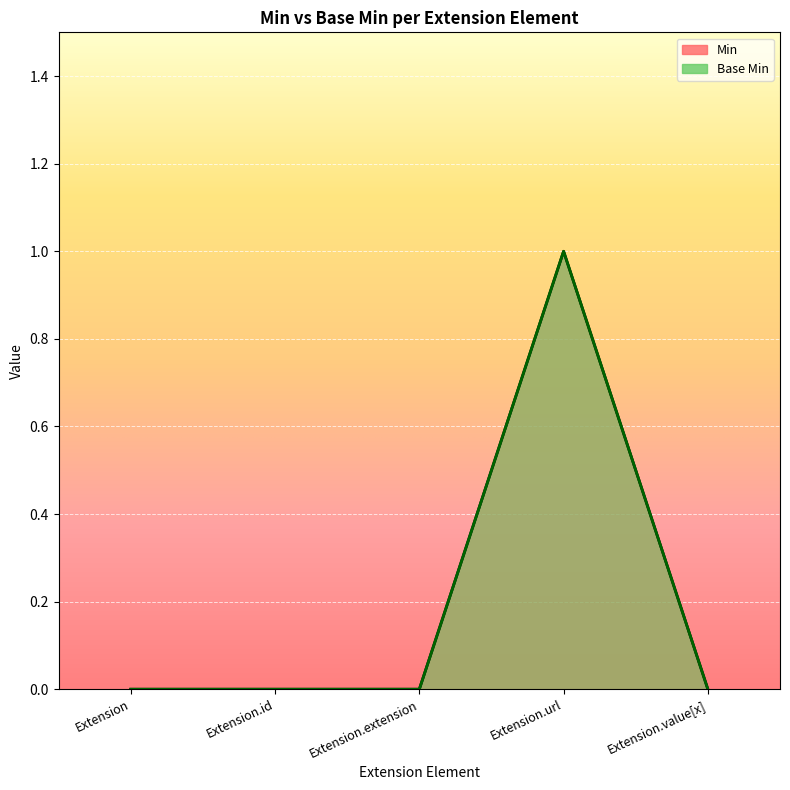

True or false: Min has more than 1 points higher than both neighbors.

False